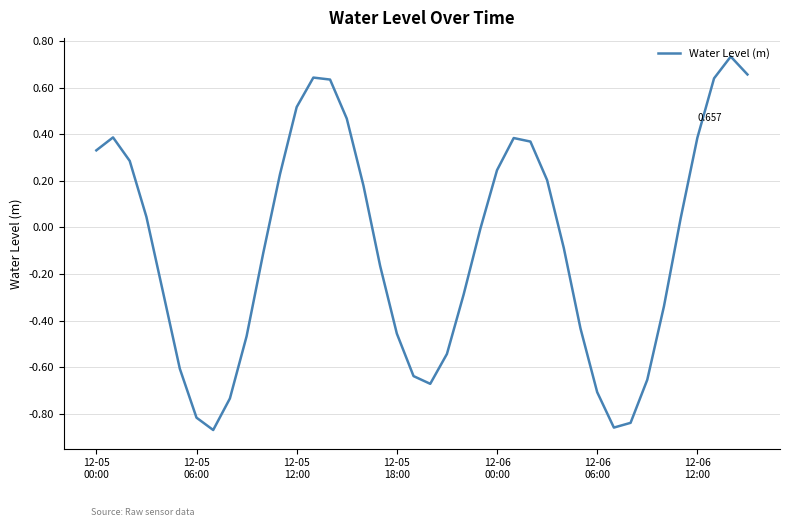

What is the value of the 23rd point from the left?

-0.3